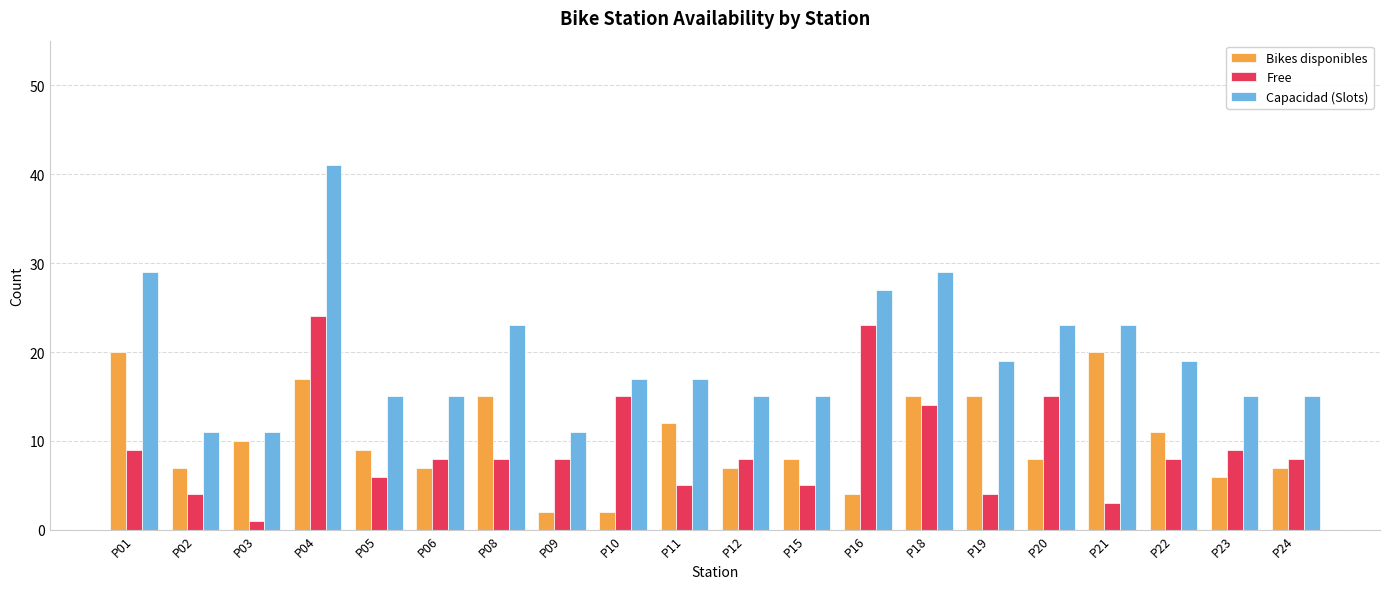

Reading left to right, extract all data points from this chart.

Bikes disponibles: 20	7	10	17	9	7	15	2	2	12	7	8	4	15	15	8	20	11	6	7
Free: 9	4	1	24	6	8	8	8	15	5	8	5	23	14	4	15	3	8	9	8
Capacidad (Slots): 29	11	11	41	15	15	23	11	17	17	15	15	27	29	19	23	23	19	15	15